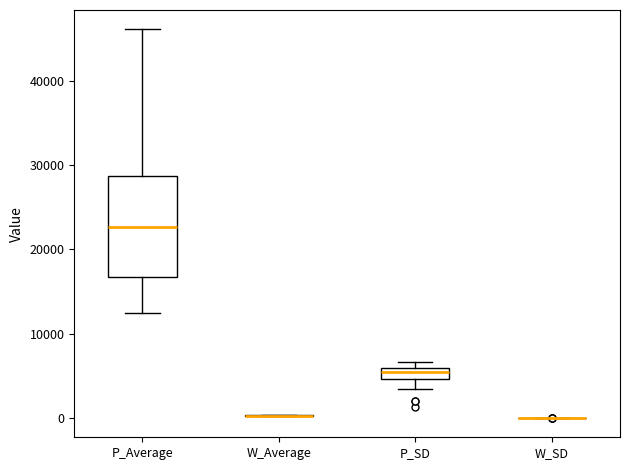

Which box is the tallest, from its lower edge to its upper edge?

P_Average